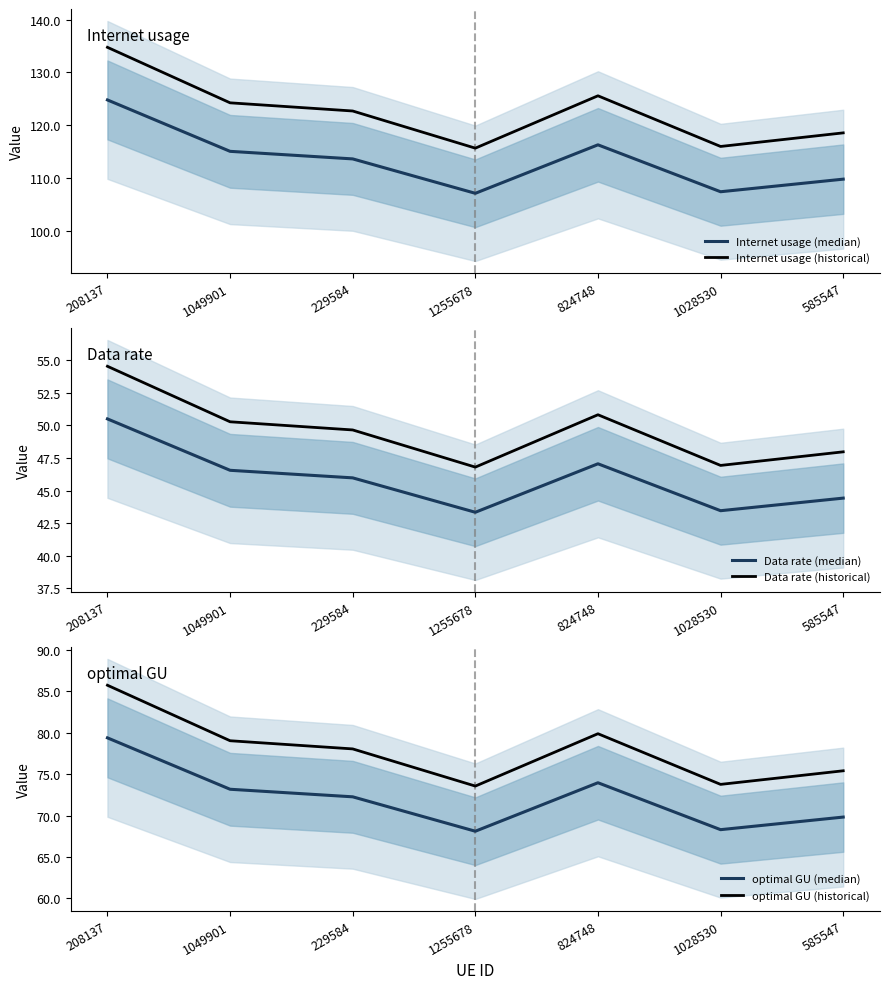

Reading left to right, transcribe all the data shown in this chart.

Internet usage (median): 208137=124.8	1049901=115.0	229584=113.6	1255678=107.1	824748=116.3	1028530=107.4	585547=109.7
Internet usage (historical): 208137=134.8	1049901=124.2	229584=122.7	1255678=115.6	824748=125.6	1028530=115.9	585547=118.5
Data rate (median): 208137=50.5	1049901=46.6	229584=46.0	1255678=43.3	824748=47.1	1028530=43.5	585547=44.4
Data rate (historical): 208137=54.5	1049901=50.3	229584=49.7	1255678=46.8	824748=50.8	1028530=46.9	585547=48.0
optimal GU (median): 208137=79.4	1049901=73.2	229584=72.3	1255678=68.1	824748=74.0	1028530=68.3	585547=69.8
optimal GU (historical): 208137=85.7	1049901=79.0	229584=78.0	1255678=73.6	824748=79.9	1028530=73.8	585547=75.4